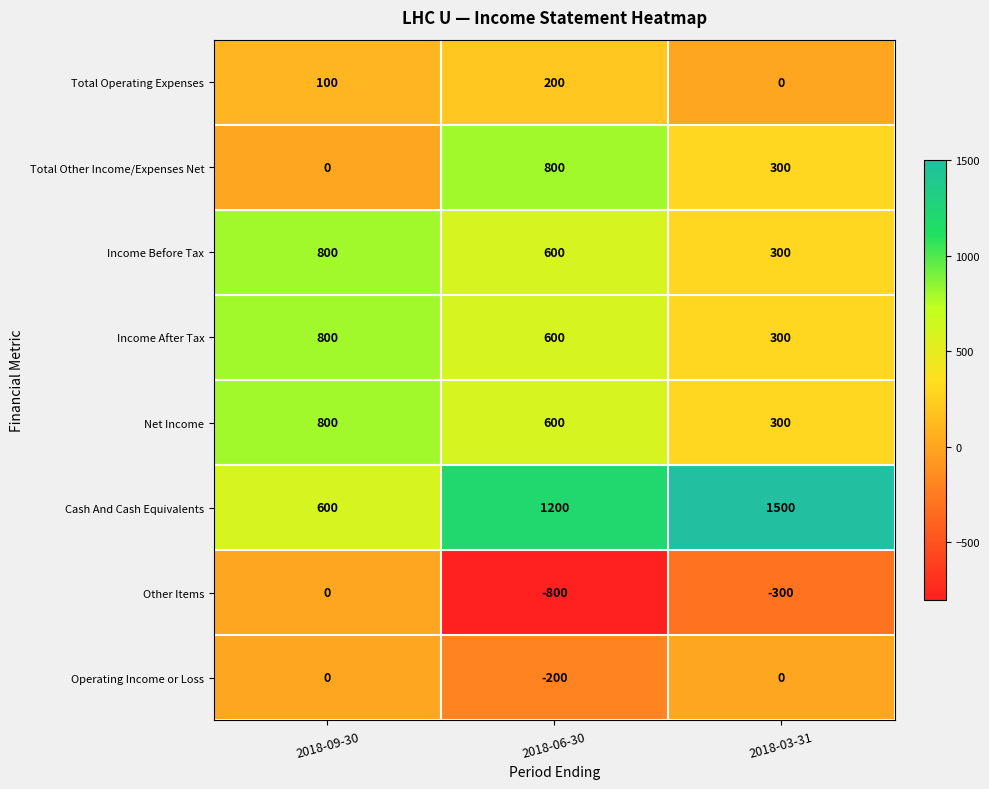

Which series has the largest total across all categories?

Cash And Cash Equivalents